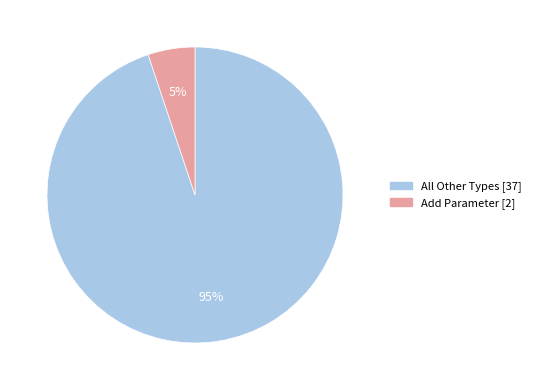

Is there any slice that represents more than half of the pie?

Yes